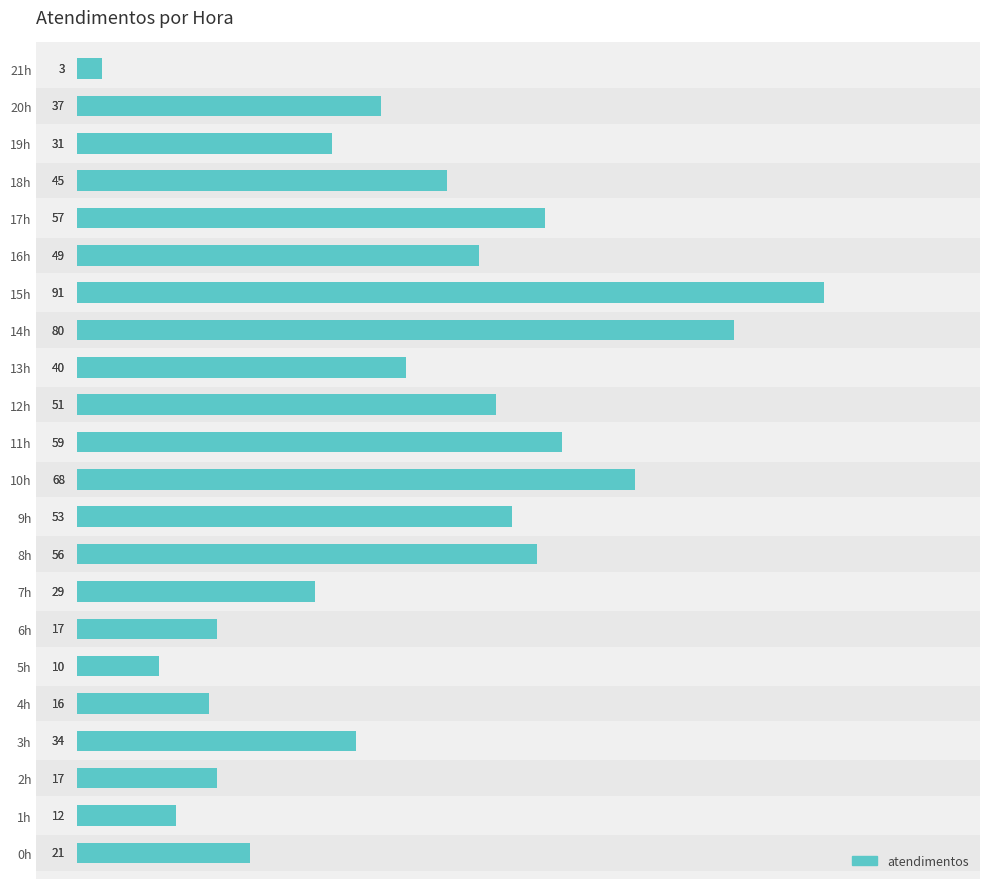

What is the value of the 2nd bar from the left?

12